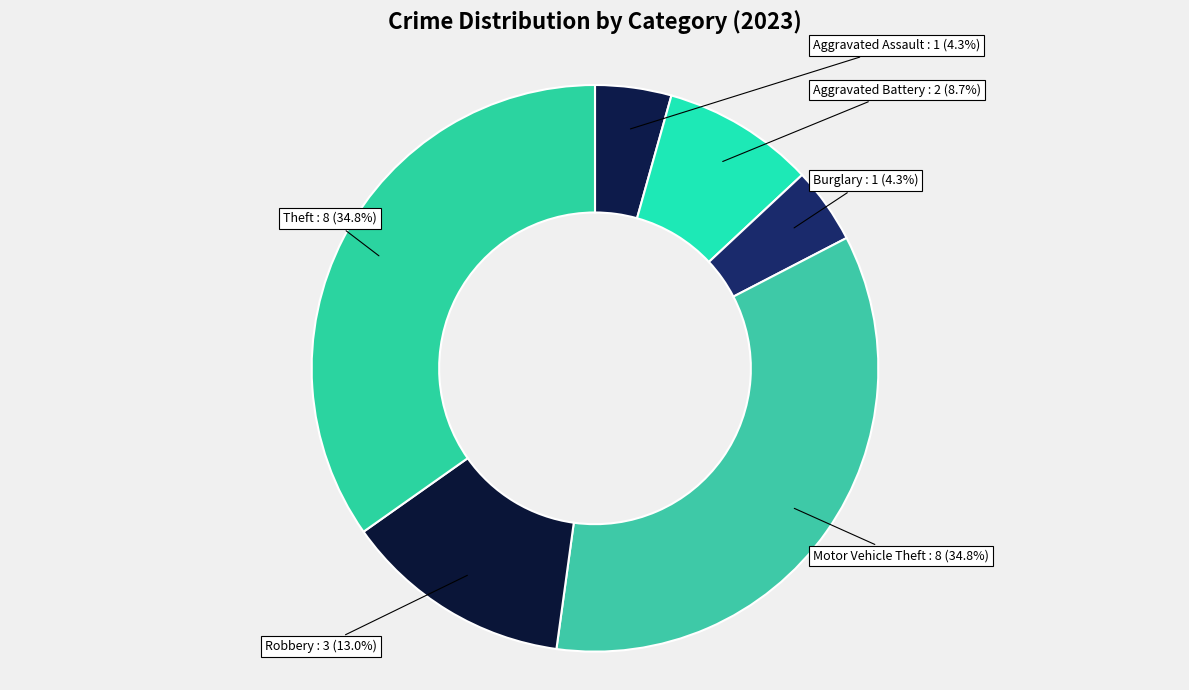

Rank the categories by value from highest to lowest.

Motor Vehicle Theft, Theft, Robbery, Aggravated Battery, Aggravated Assault, Burglary